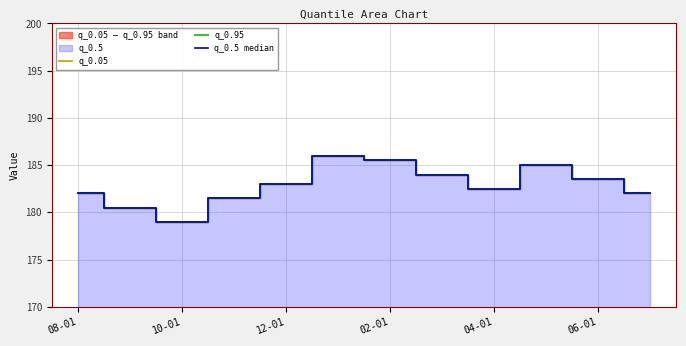

Where is the first local minimum for q_0.05?

10-01